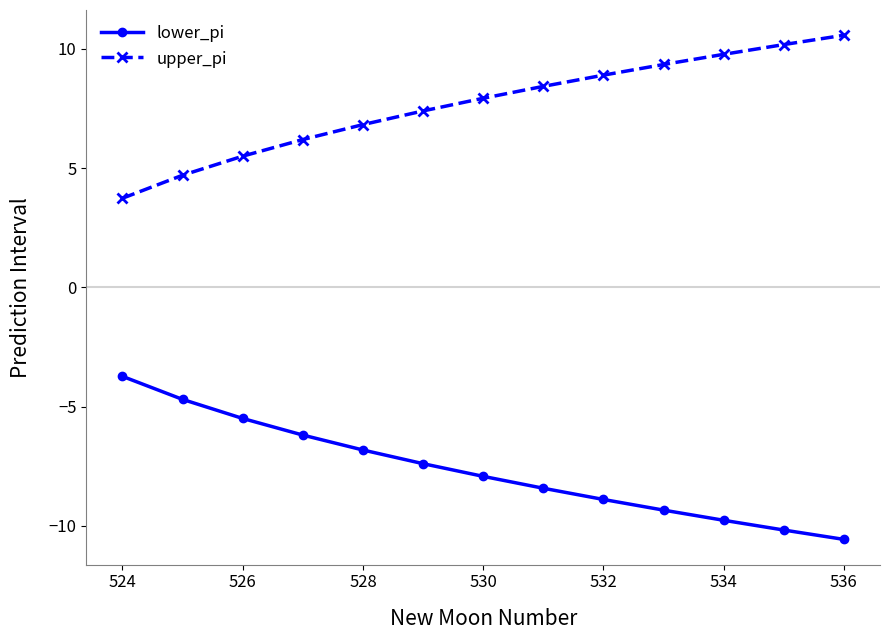

List the series in order of their peak value, lowest first.

lower_pi, upper_pi